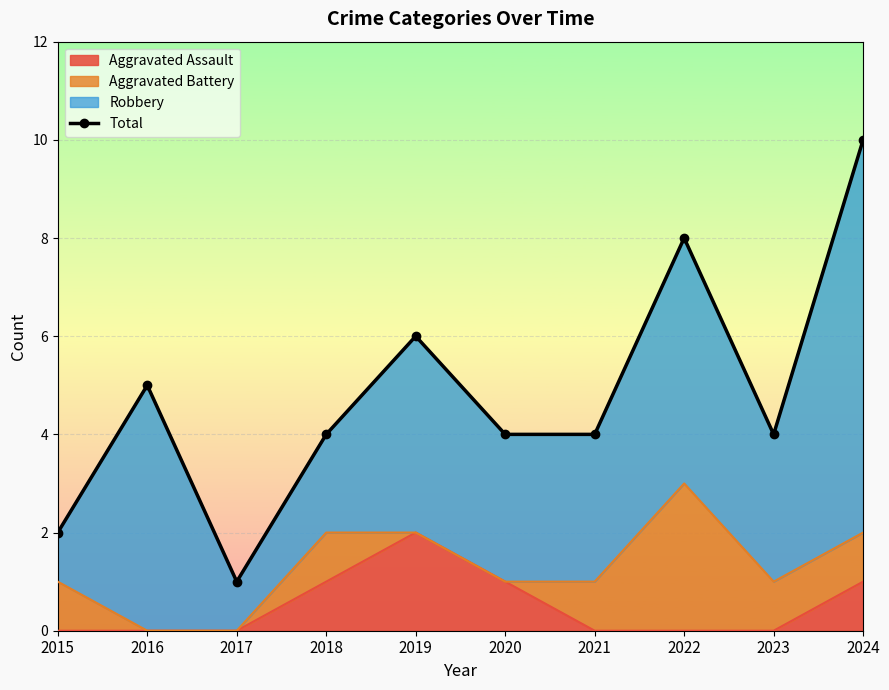

What is the value of the 10th point from the left?

10